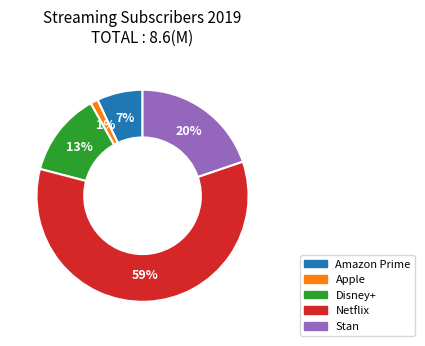

Does any single category account for the majority?

Yes